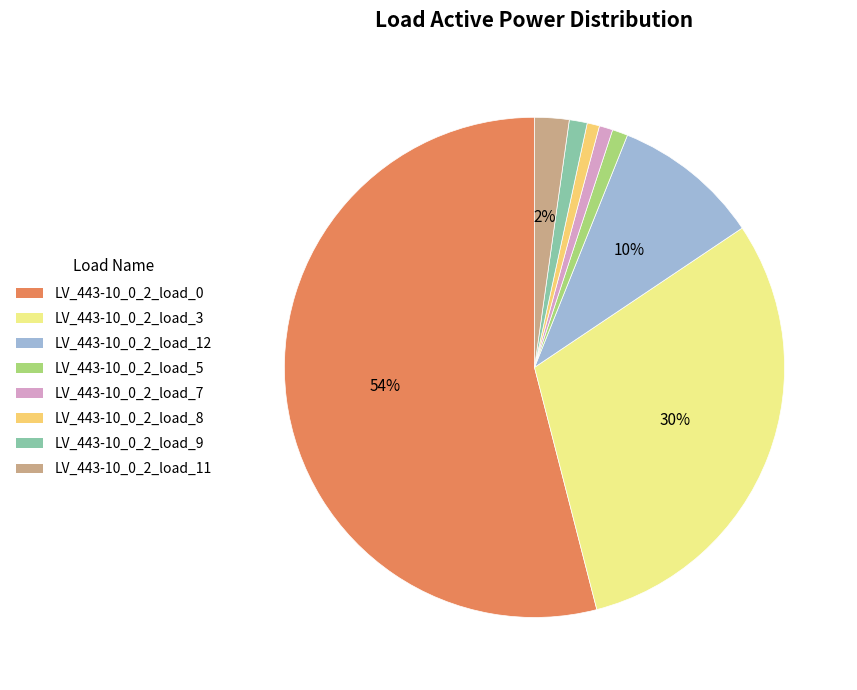

How many slices are in this pie chart?

8